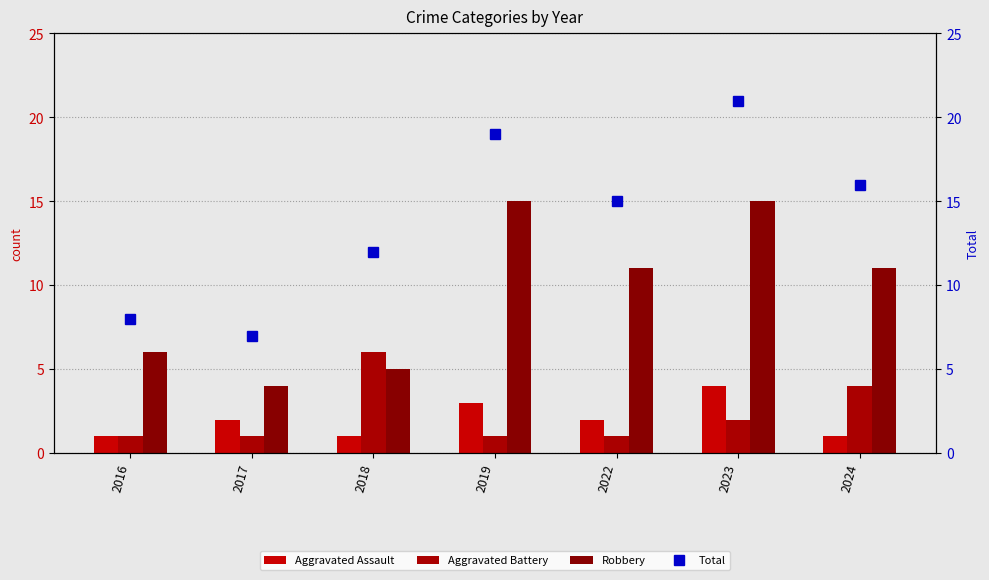

Reading left to right, extract all data points from this chart.

Aggravated Assault: 1	2	1	3	2	4	1
Aggravated Battery: 1	1	6	1	1	2	4
Robbery: 6	4	5	15	11	15	11
Total: 8	7	12	19	15	21	16